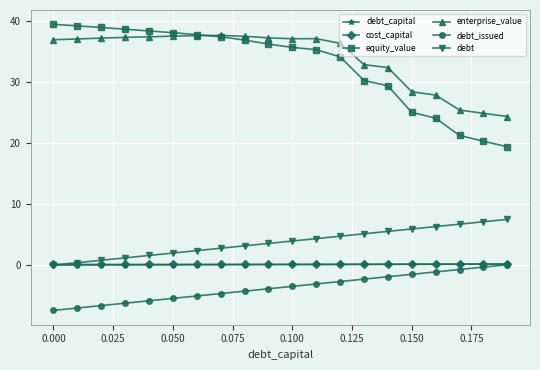

What is the value of the debt point at the 8th from the left?

2.8